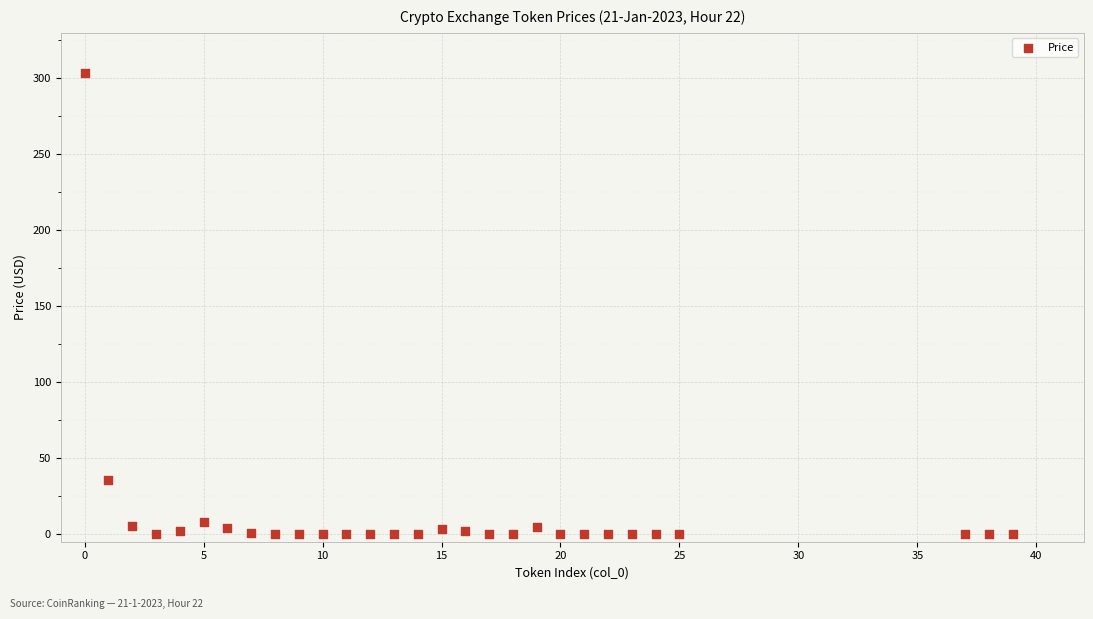

What is the range of X values (max minus min)?

39.0